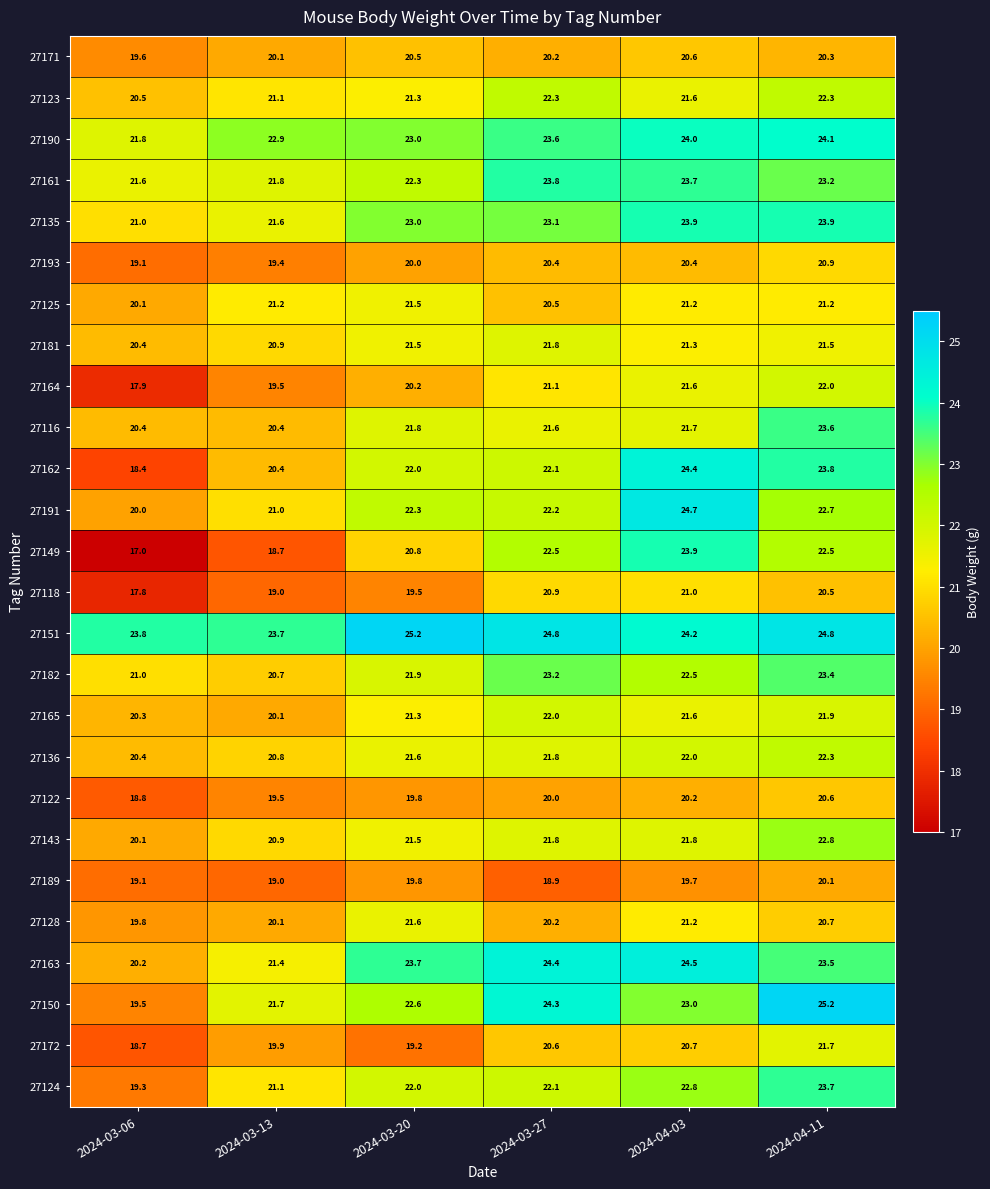

Which series has the largest total across all categories?

27151